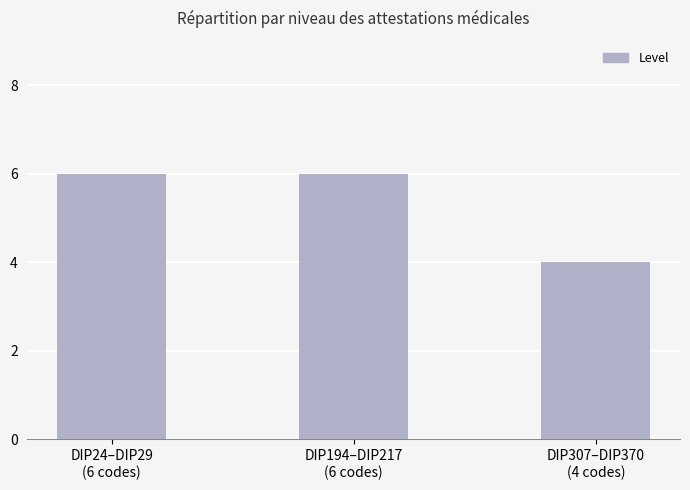

What is the value of the 3rd bar from the left?

4